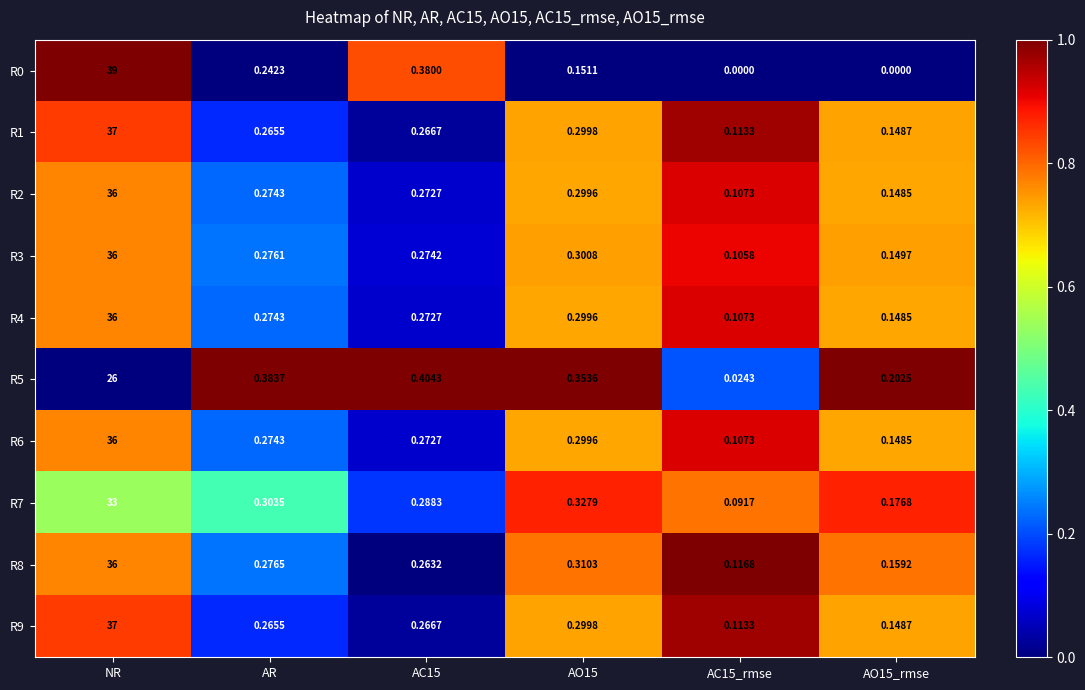

At which category is the sum across all series the highest?

NR